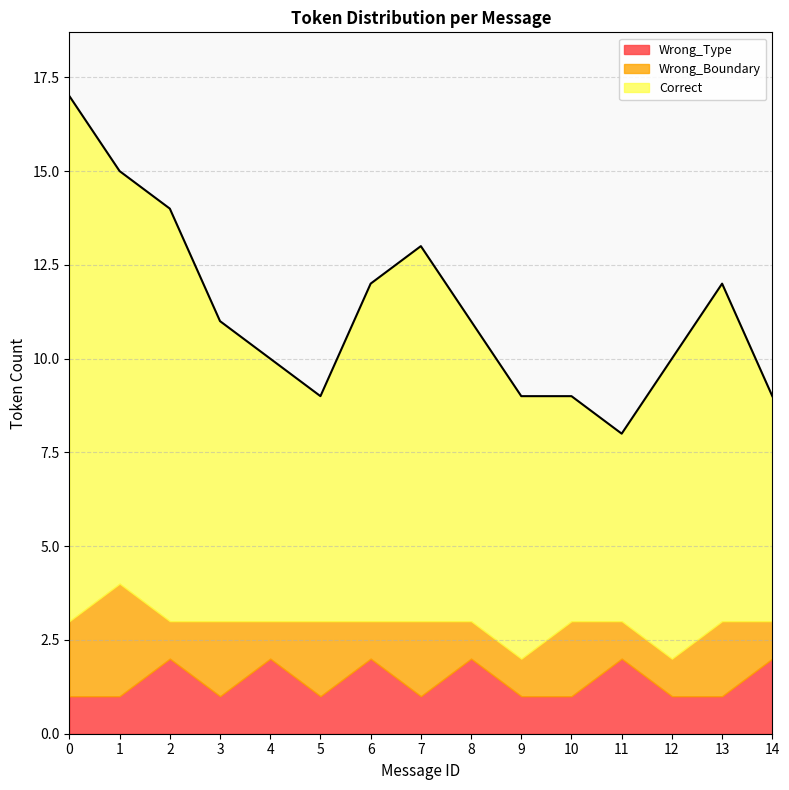

What is the difference between the Correct values at 11 and 6?

4